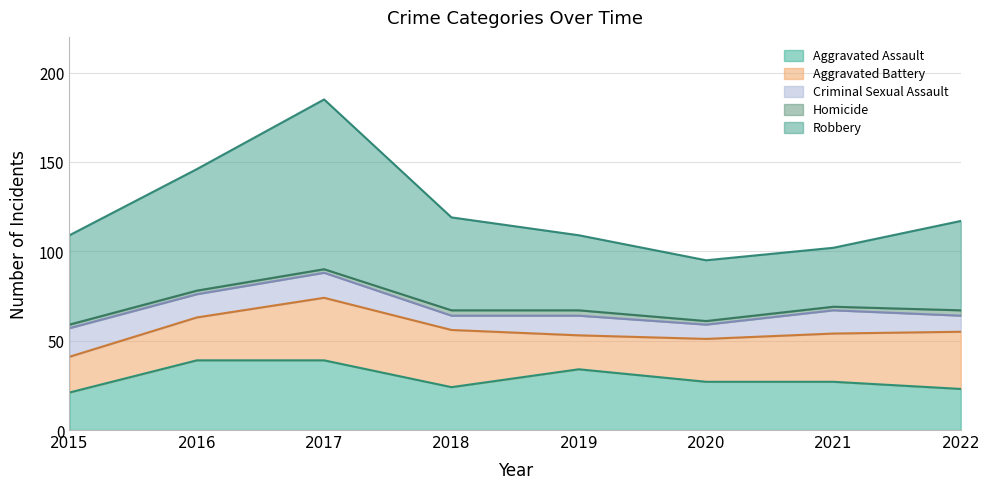

What are all the series names shown in the legend?

Aggravated Assault, Aggravated Battery, Criminal Sexual Assault, Homicide, Robbery